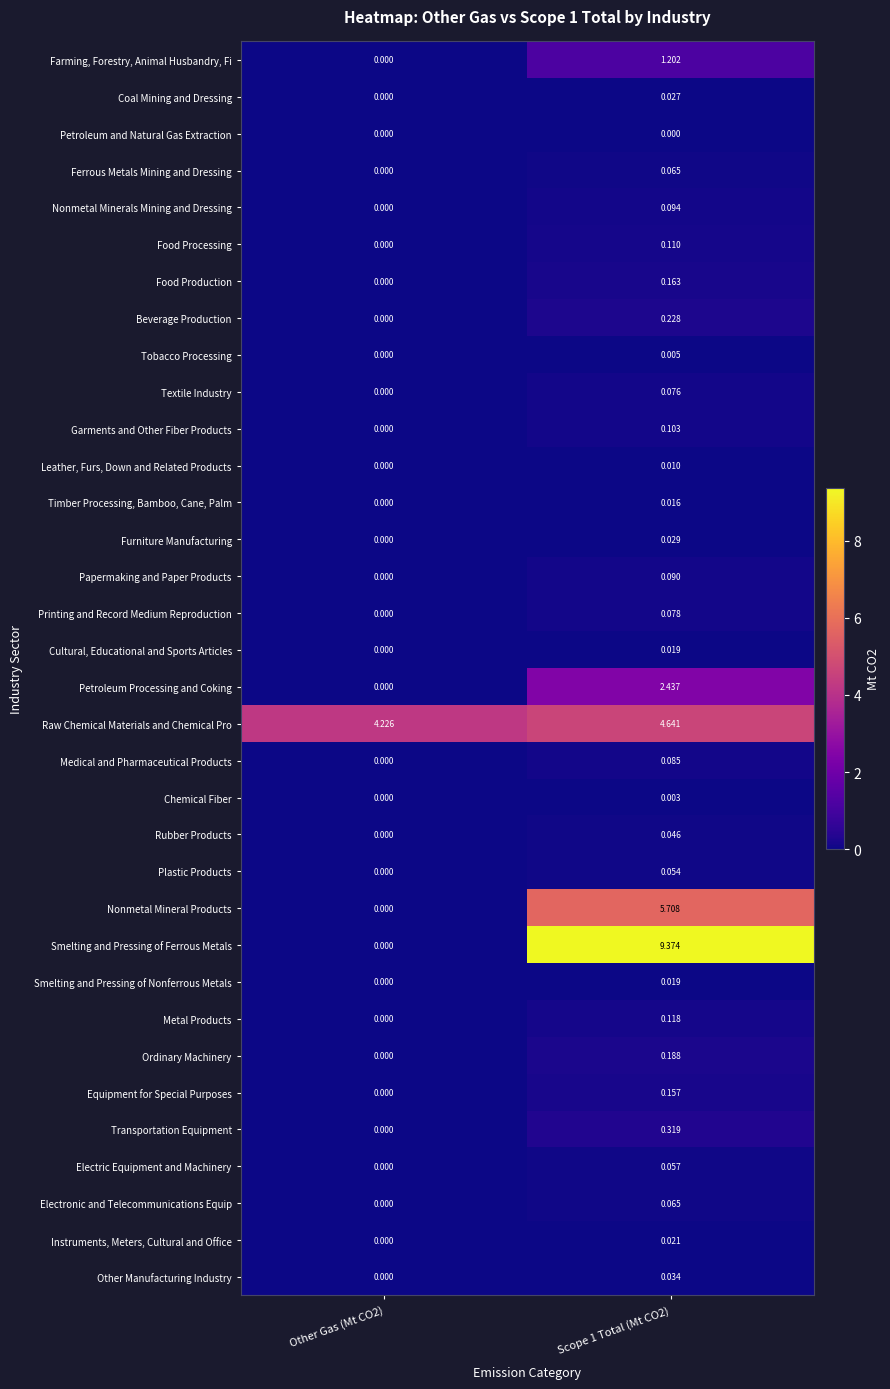

Which series changed the most between Other Gas (Mt CO2) and Scope 1 Total (Mt CO2)?

Smelting and Pressing of Ferrous Metals